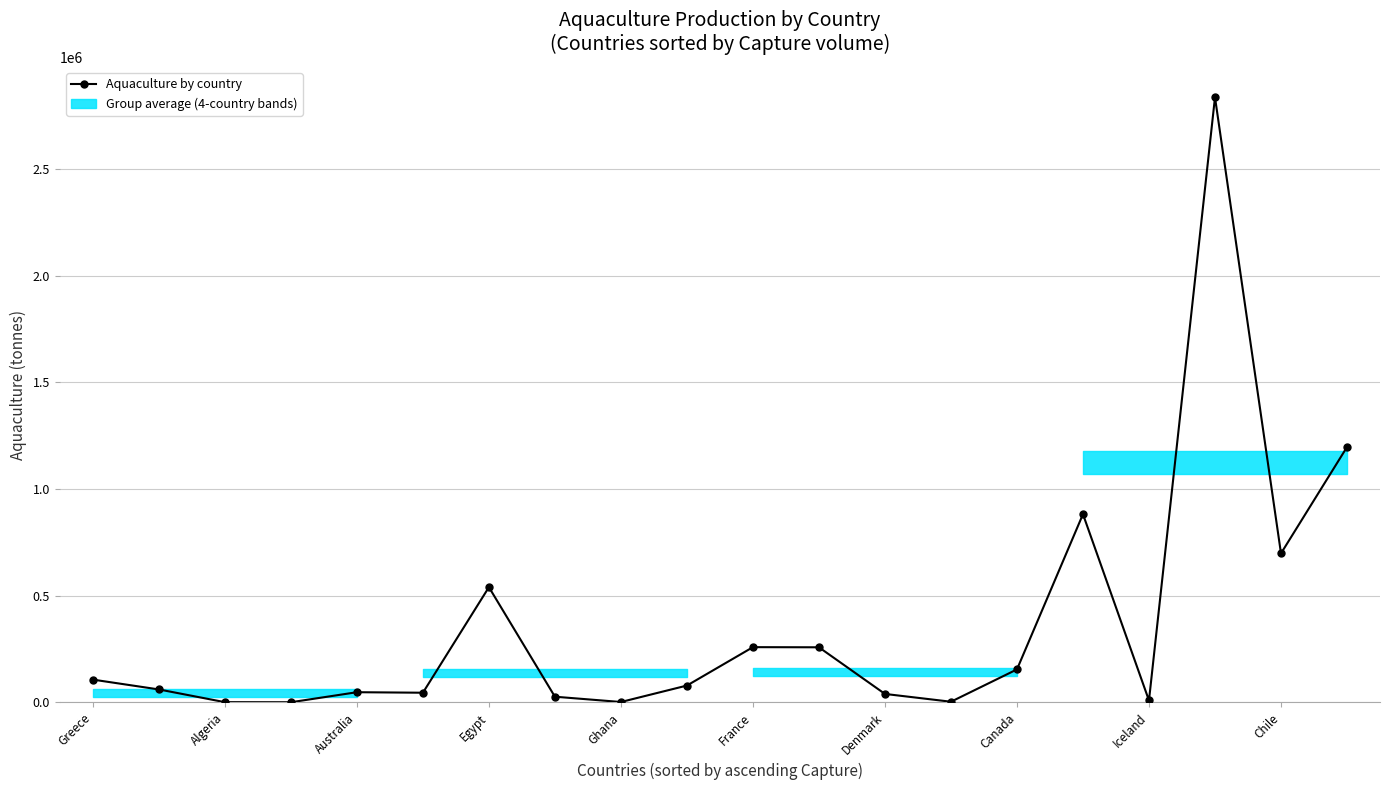

What is the average value?

361939